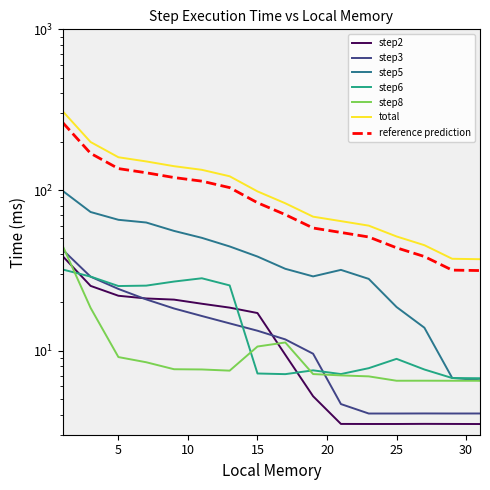

What is the difference between the maximum and second lowest values in the step3 series?

38.3